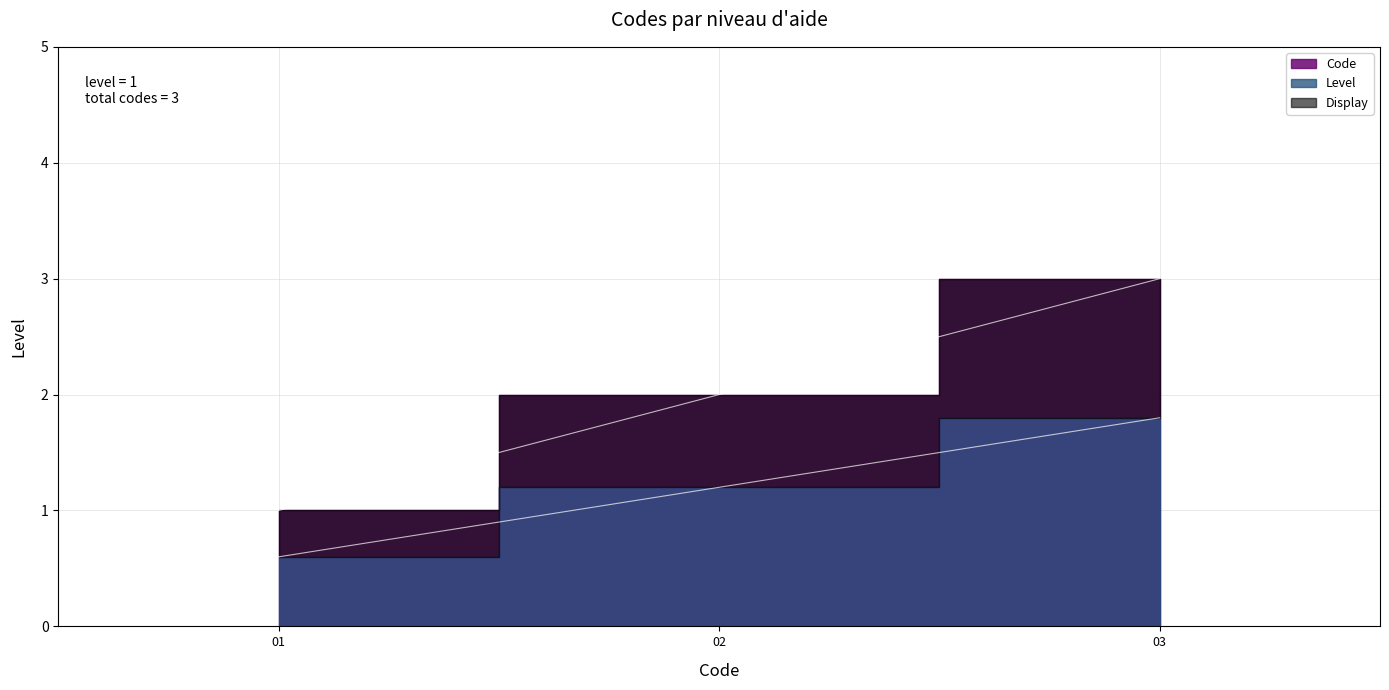

What is the smallest value displayed?

1